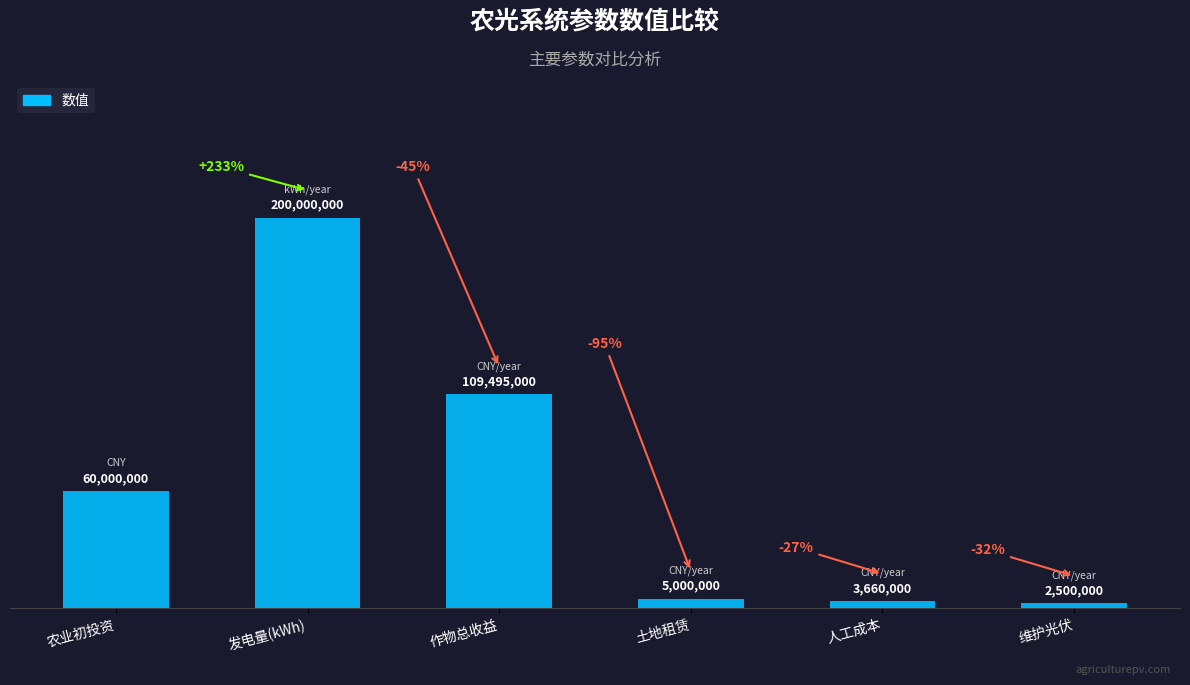

List the labels in order of value, largest first.

发电量(kWh), 作物总收益, 农业初投资, 土地租赁, 人工成本, 维护光伏